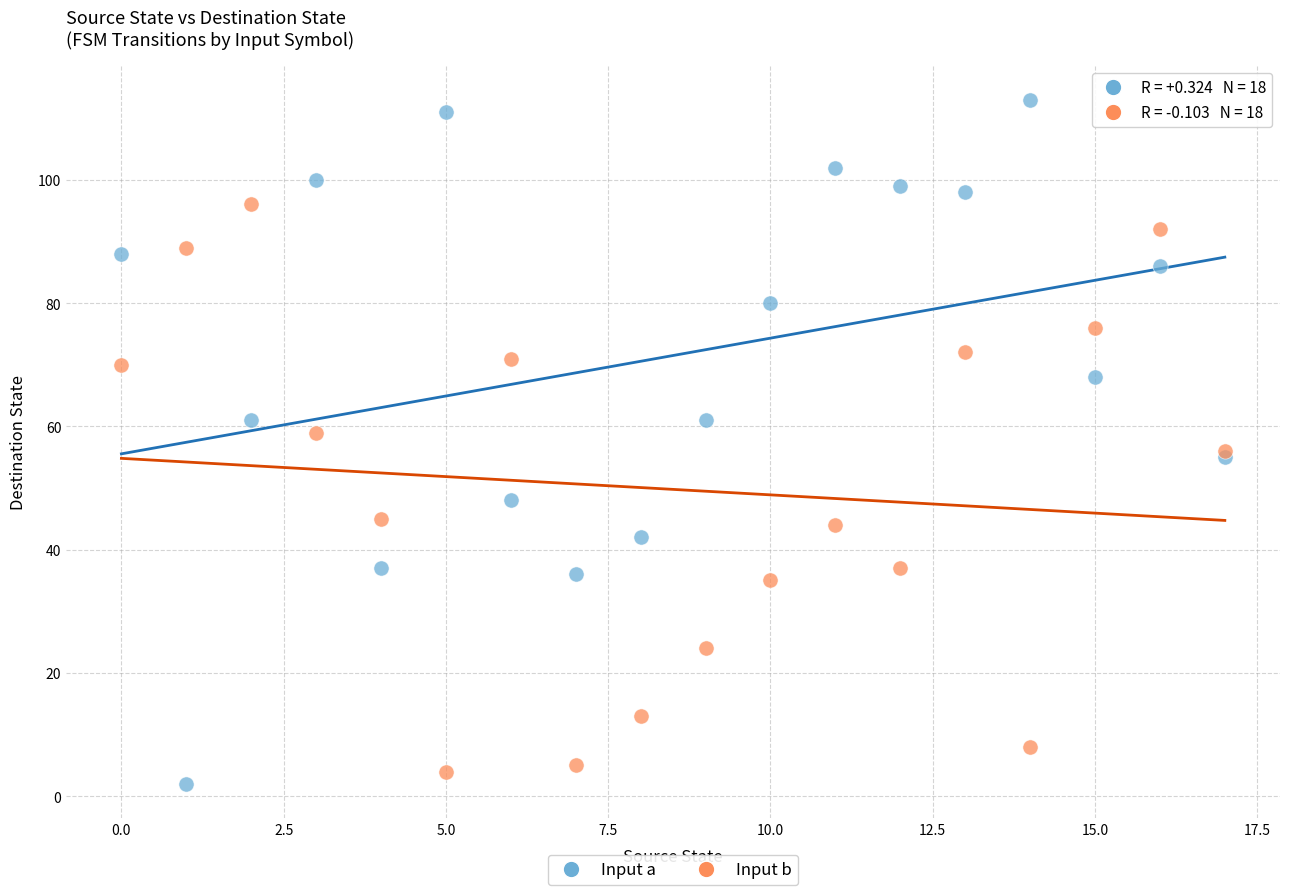

Which series reaches the maximum Y coordinate?

Input a